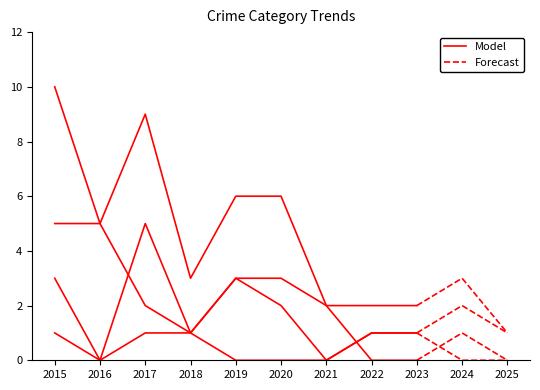

Which label corresponds to the largest value in the chart?

2015